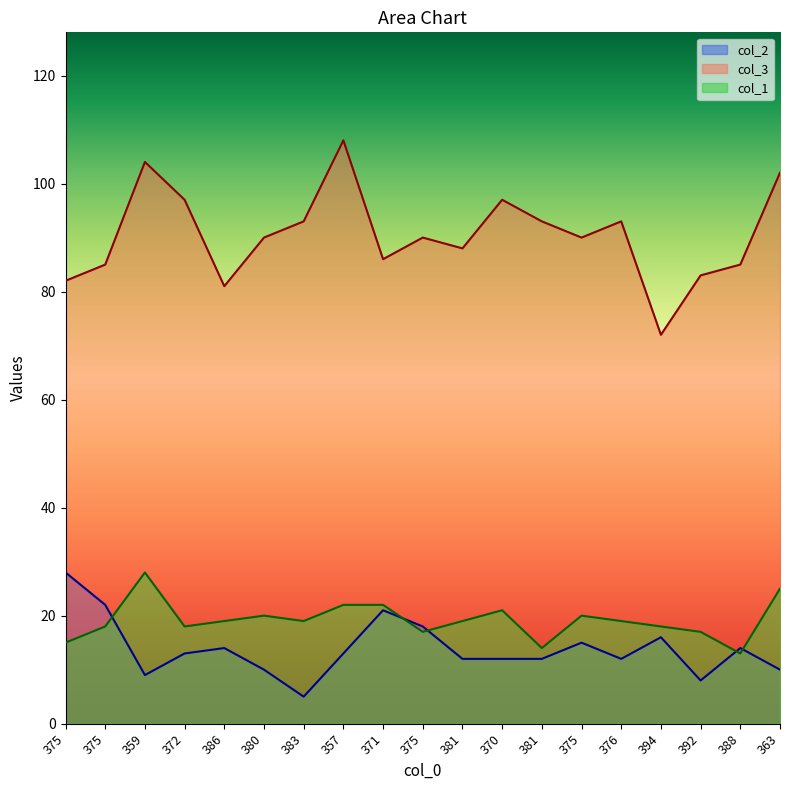

True or false: col_2 and col_3 cross at least once.

False